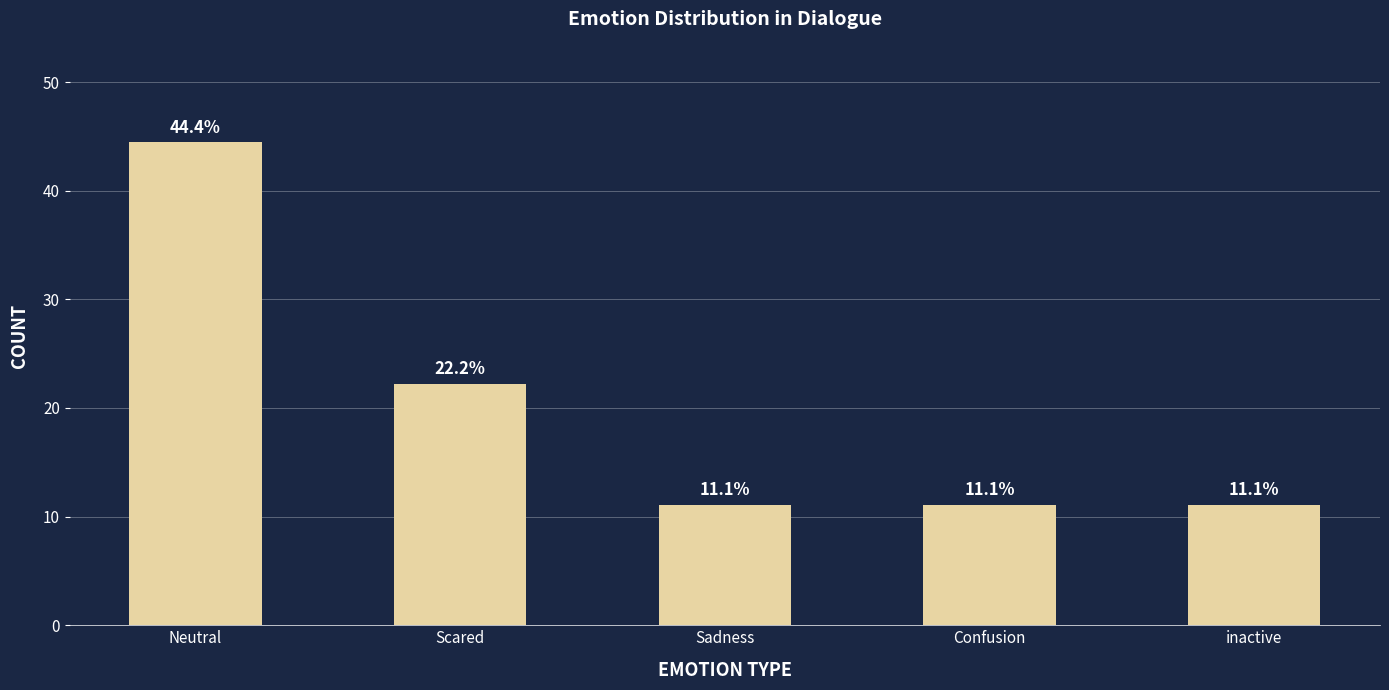

Is it true that the value at Scared is 22.2?

True